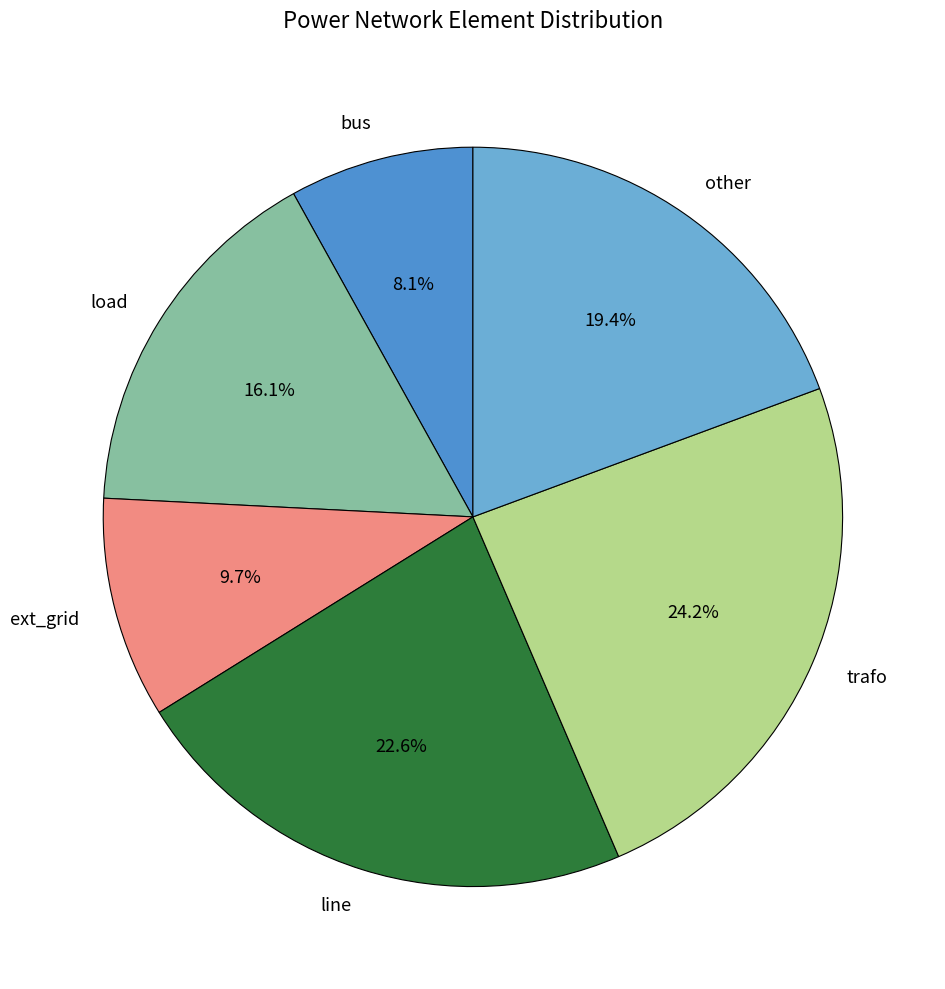

Between ext_grid and other, which is larger?

other